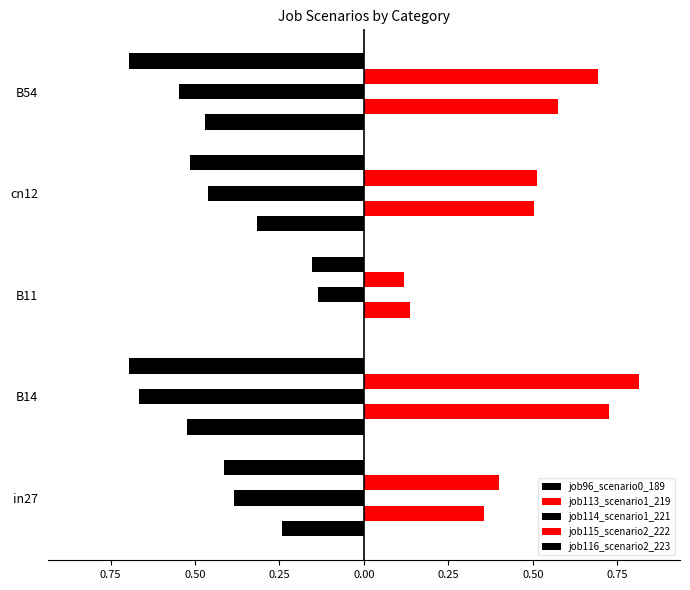

What is the minimum value for job113_scenario1_219?

0.1